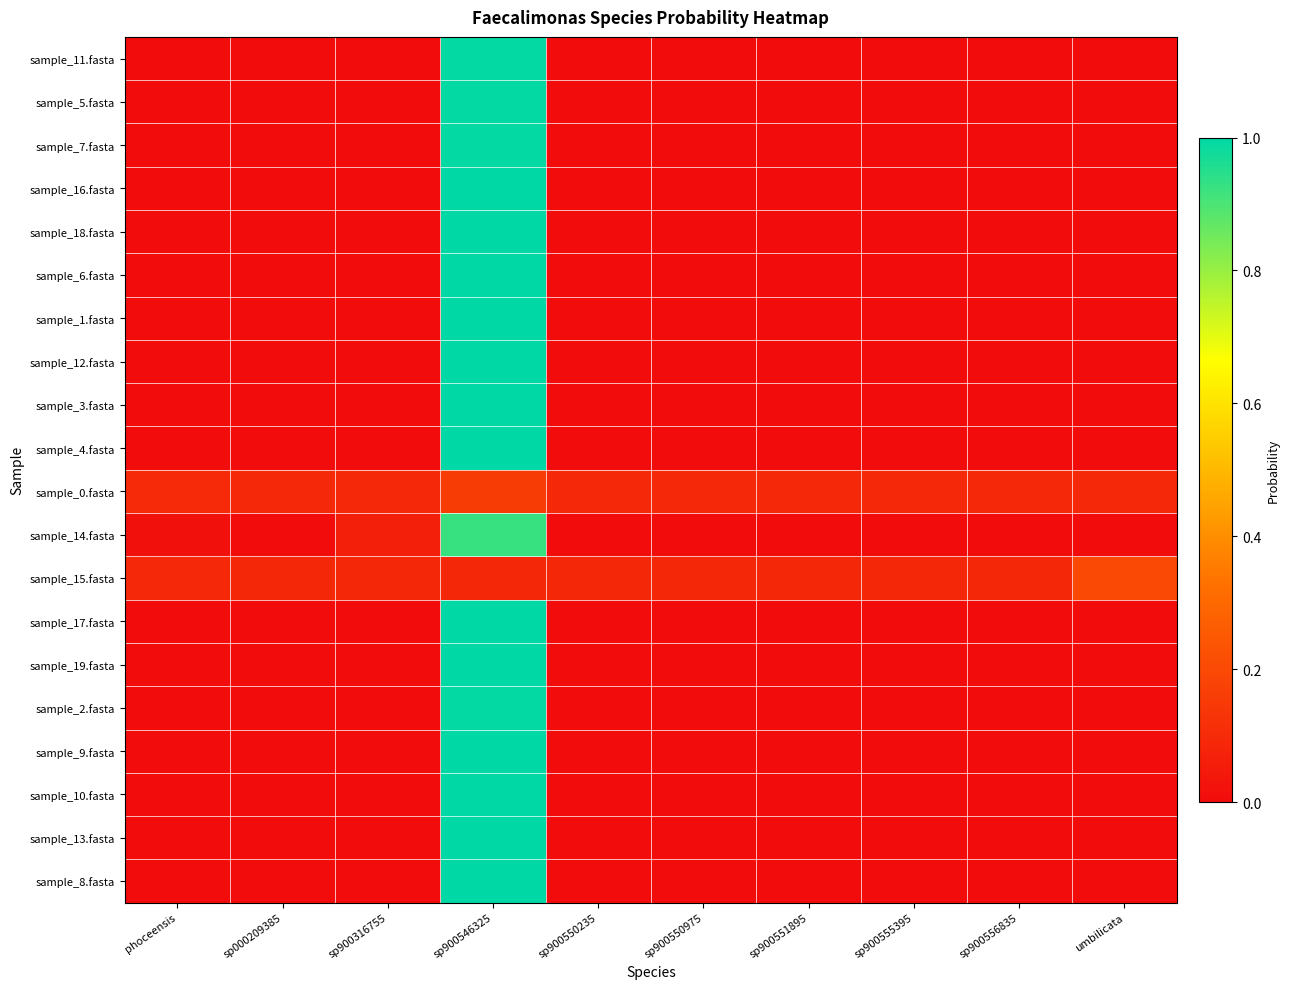

What is the greatest value displayed?

1.0